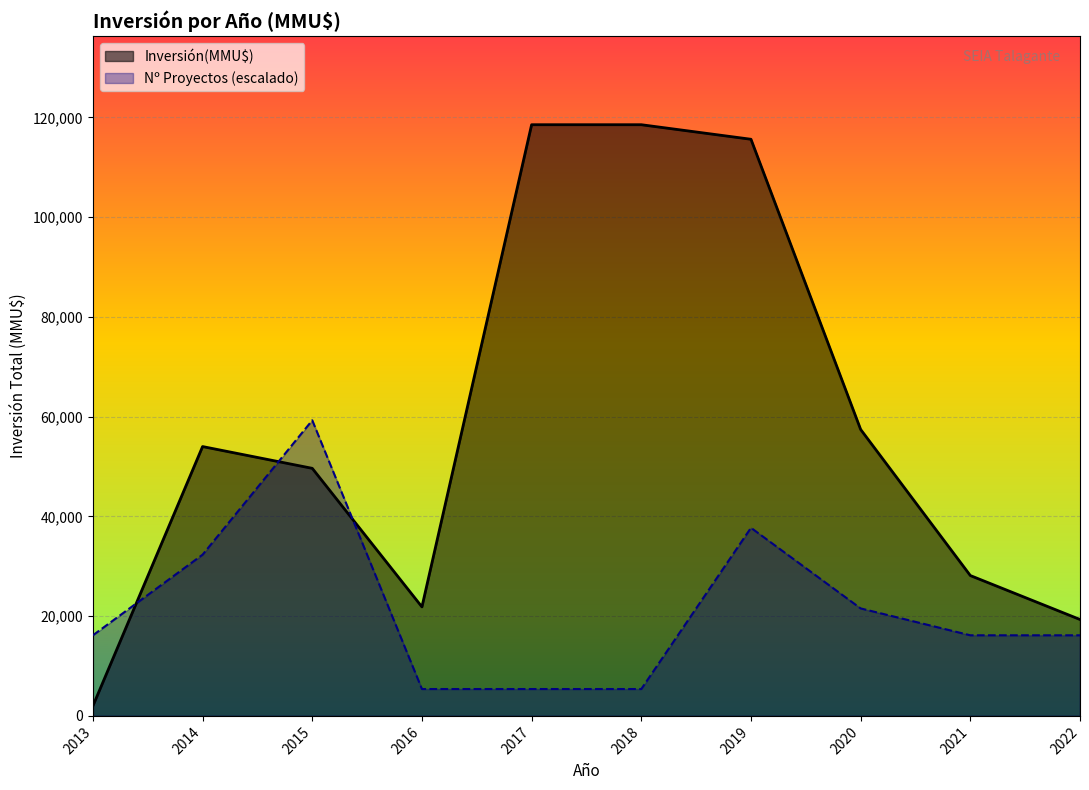

True or false: Nº Proyectos (escalado) and Inversión(MMU$) cross at least once.

True